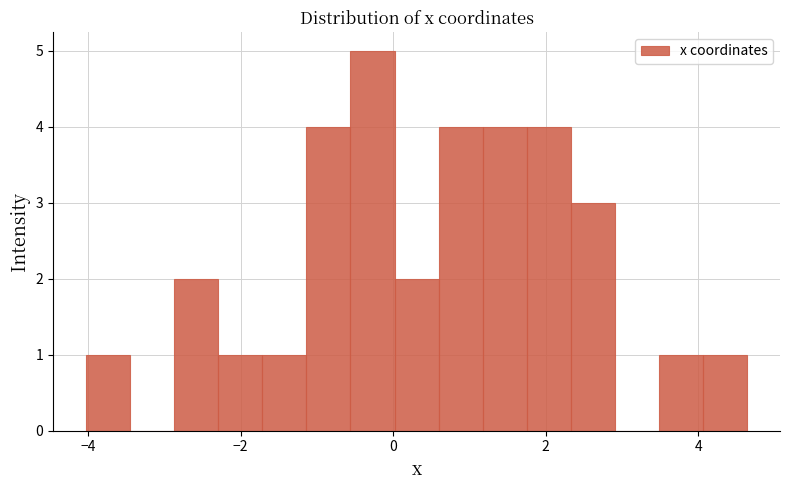

Read against the x-axis, roughly where is the centre of the tallest bar?

-0.2